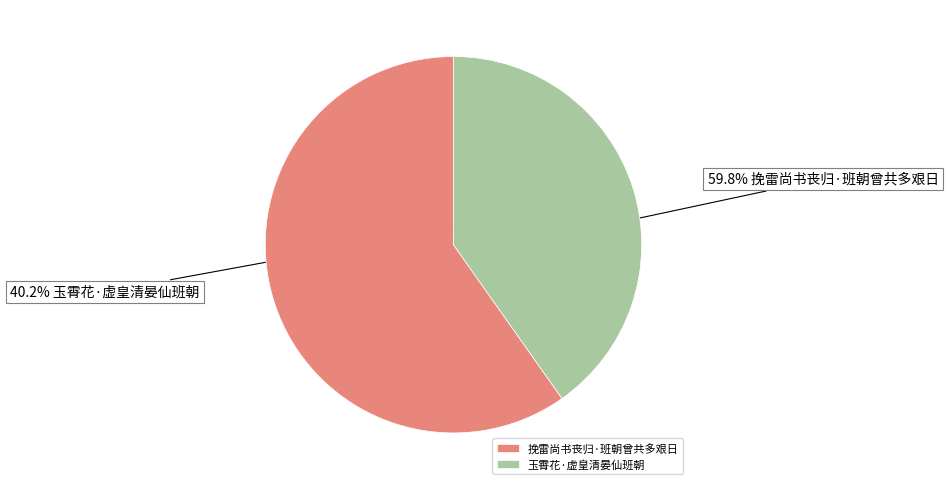

What is the majority slice?

挽雷尚书丧归·班朝曾共多艰日